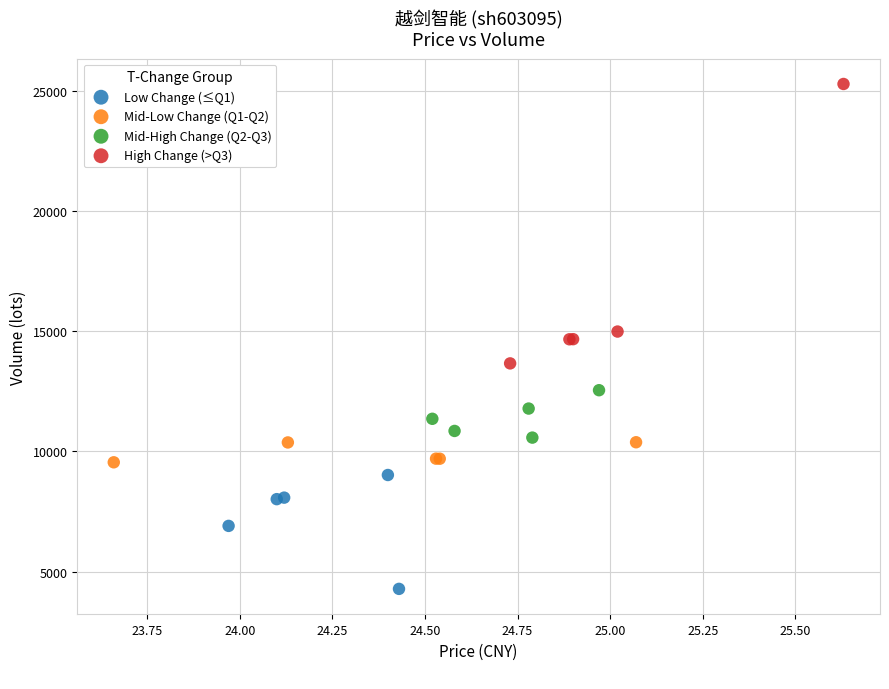

Which series contains the lowest Y value?

Low Change (≤Q1)